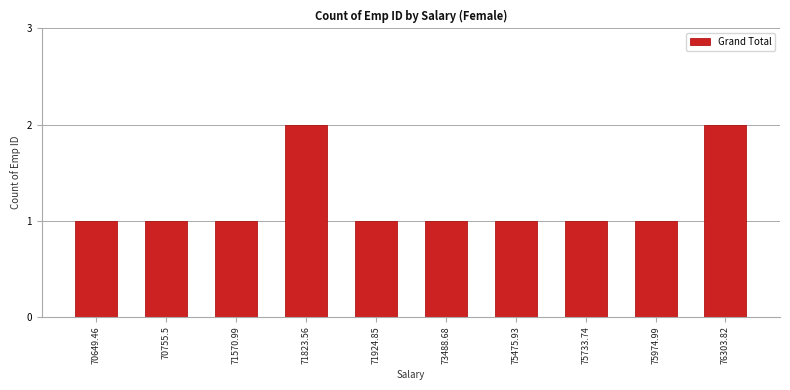

Approximately how many times larger is the value at 75733.74 compared to 71570.99?

1.0